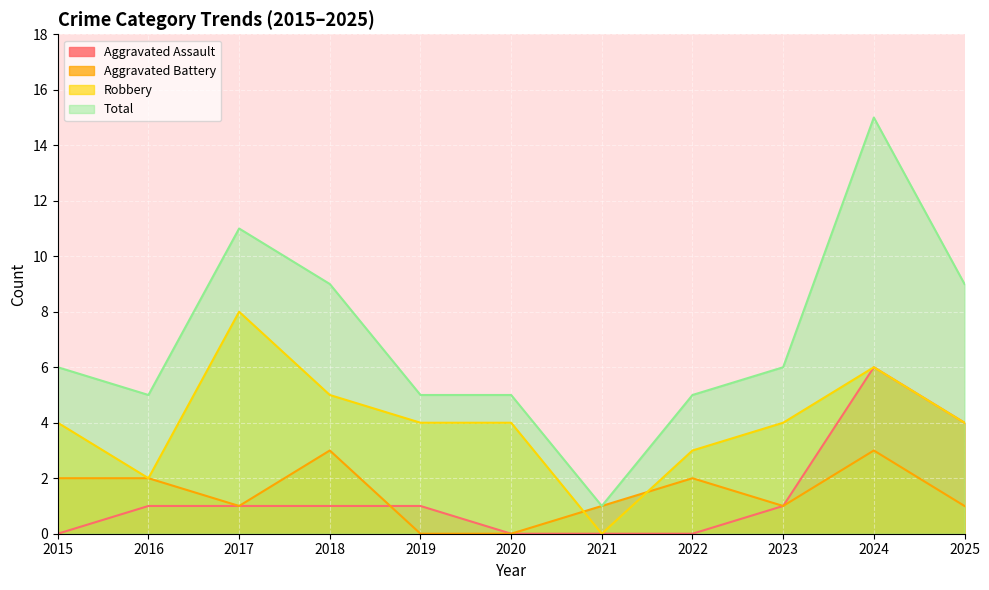

What is the difference between the highest and lowest values at 2023?

5